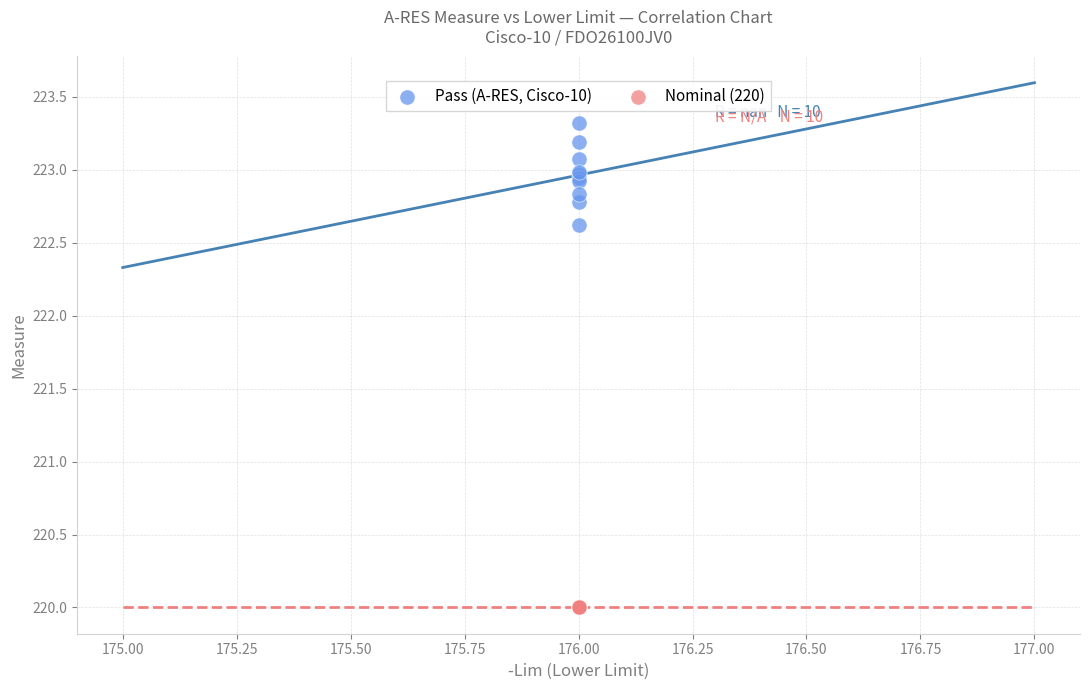

Which series reaches the maximum Y coordinate?

Pass (A-RES, Cisco-10)